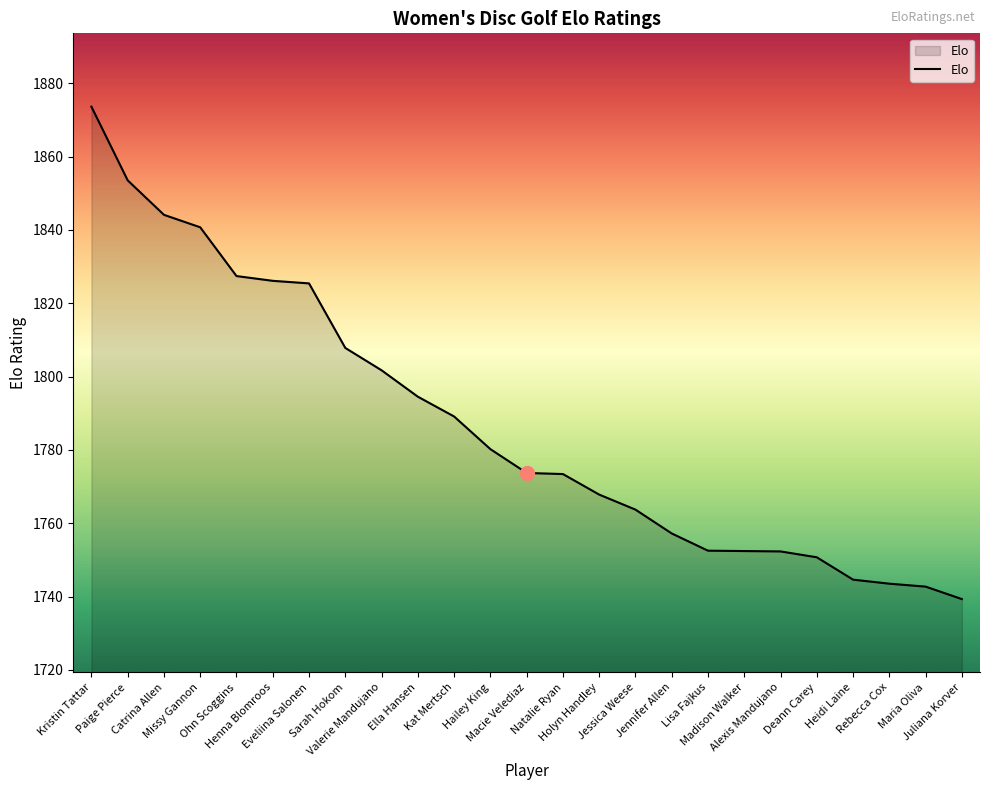

Is it true that the value at Juliana Korver is 2347.4?

False